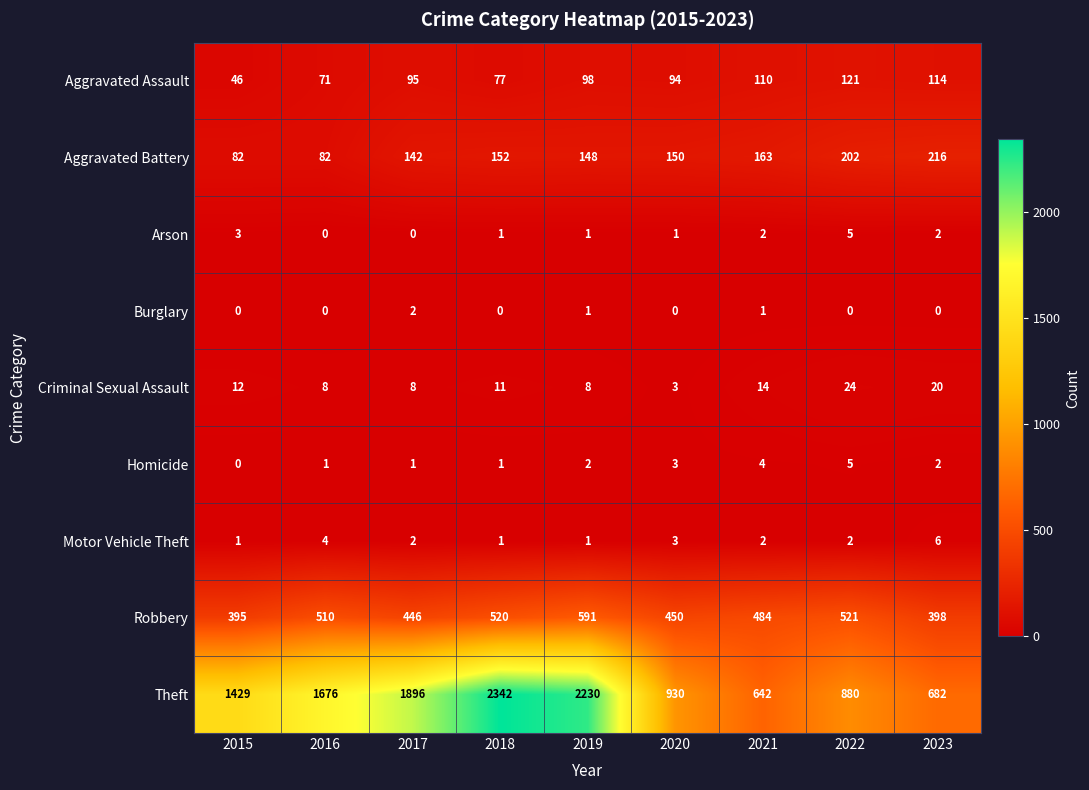

Count the number of categories in the chart.

9